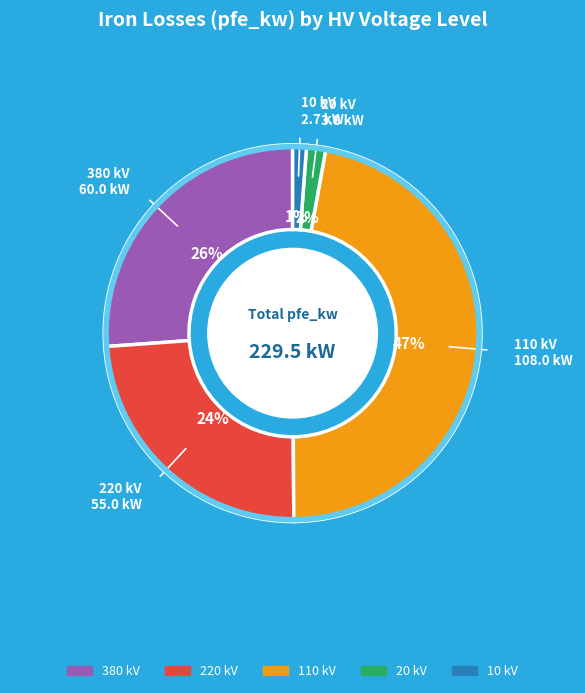

Is there any slice that represents more than half of the pie?

No